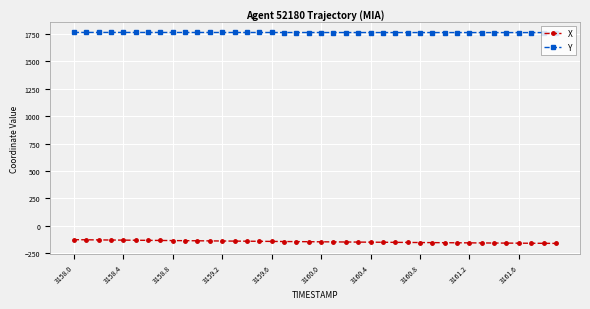

What are all the series names shown in the legend?

X, Y